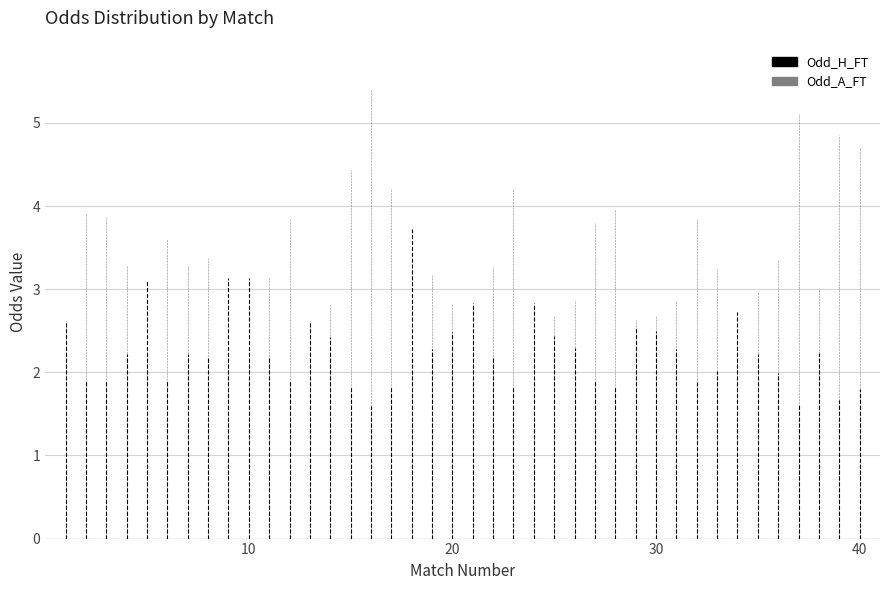

List the series in order of their peak value, highest first.

Odd_A_FT, Odd_H_FT, XG_Total_Pre